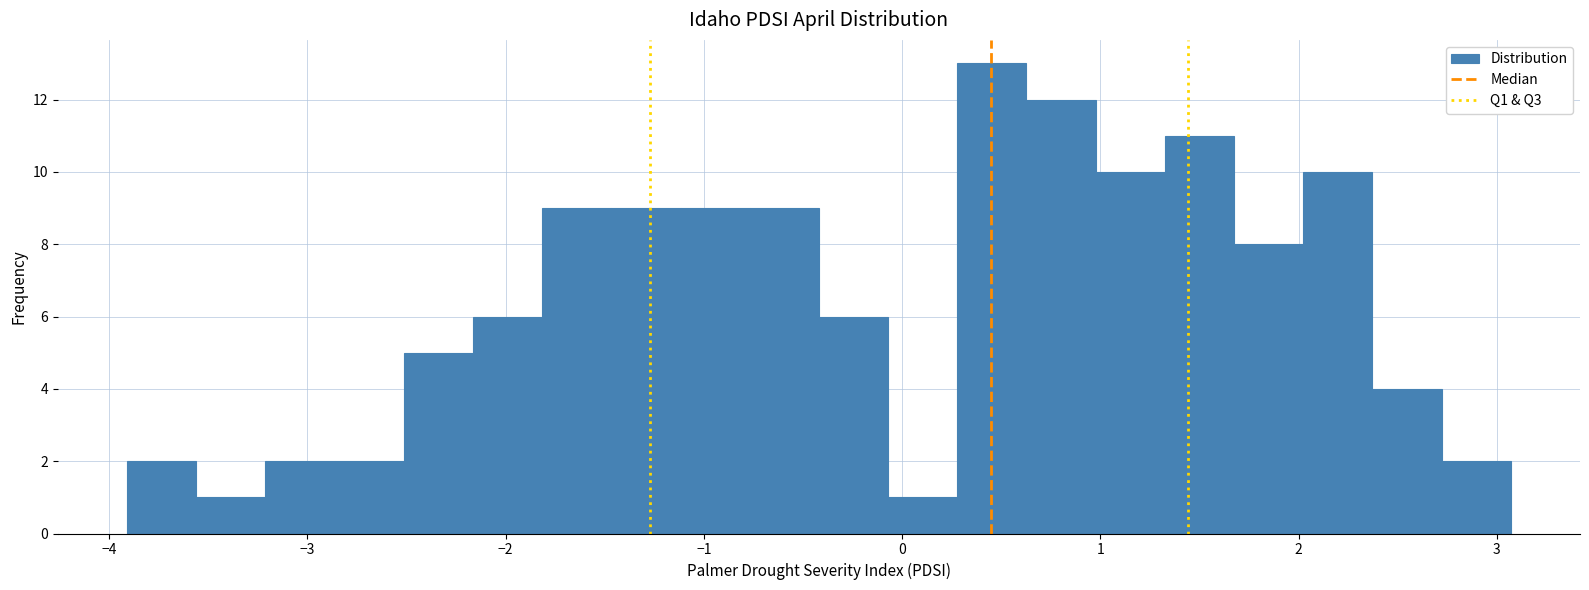

Around what value on the x-axis is the tallest bar? Give the approximate position of its centre, as read against the axis.

0.5